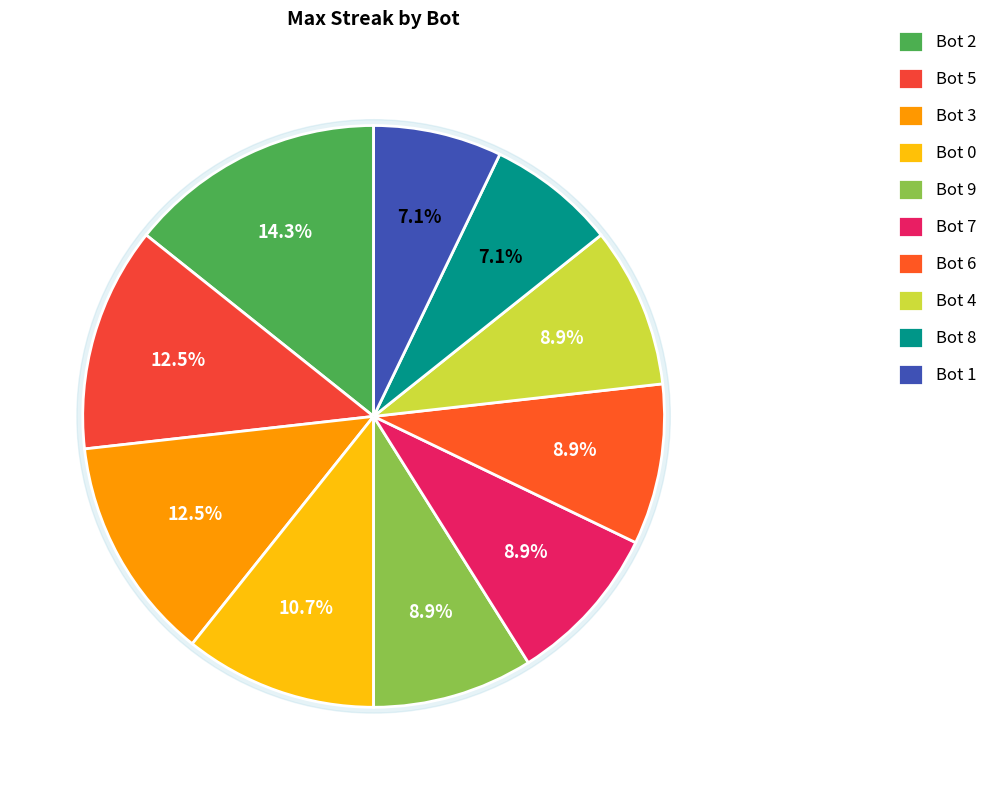

To the nearest percent, what percentage of the pie is 4?

9%